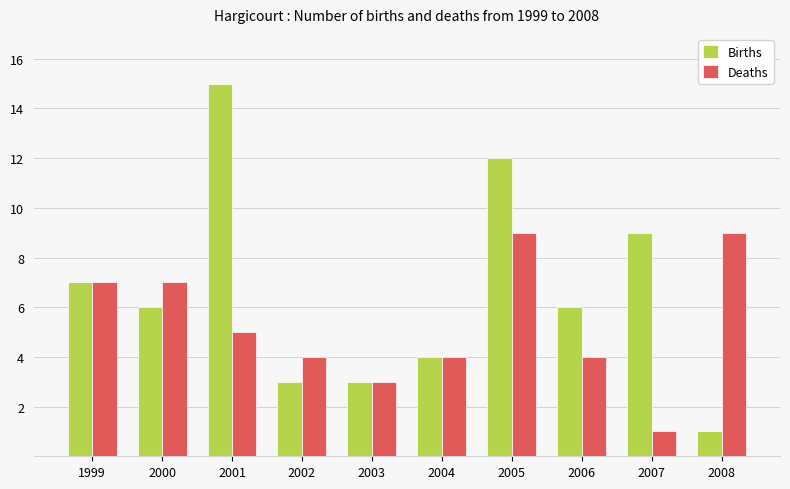

What is the difference between the second highest and second lowest values in the Deaths series?

6